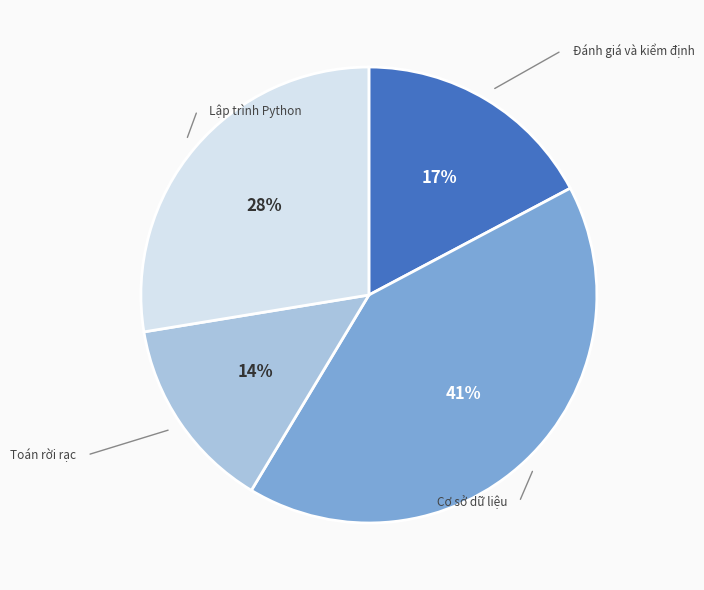

Is the sum of Lập trình Python and Đánh giá và kiểm định greater than half?

No